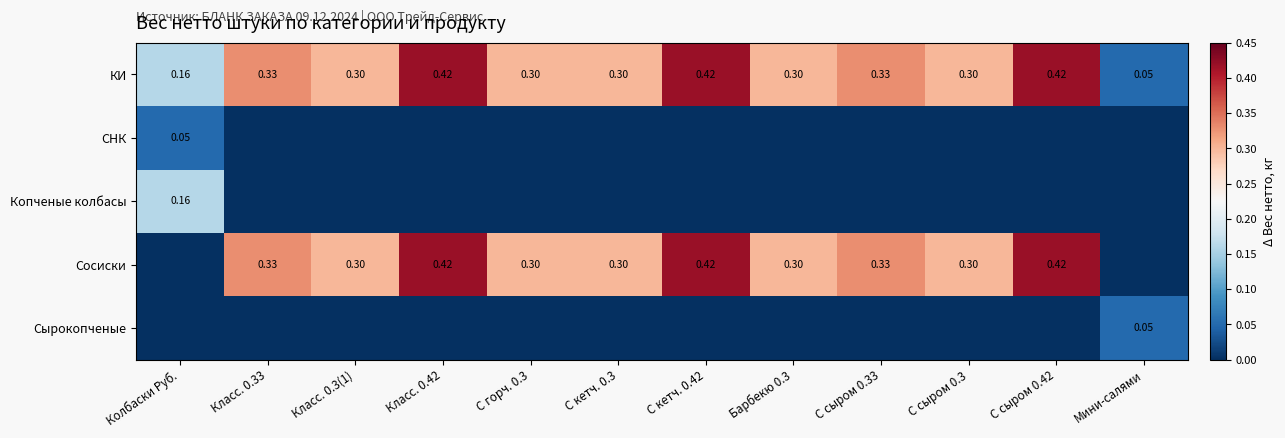

How many КИ values are between 0 and 1?

12